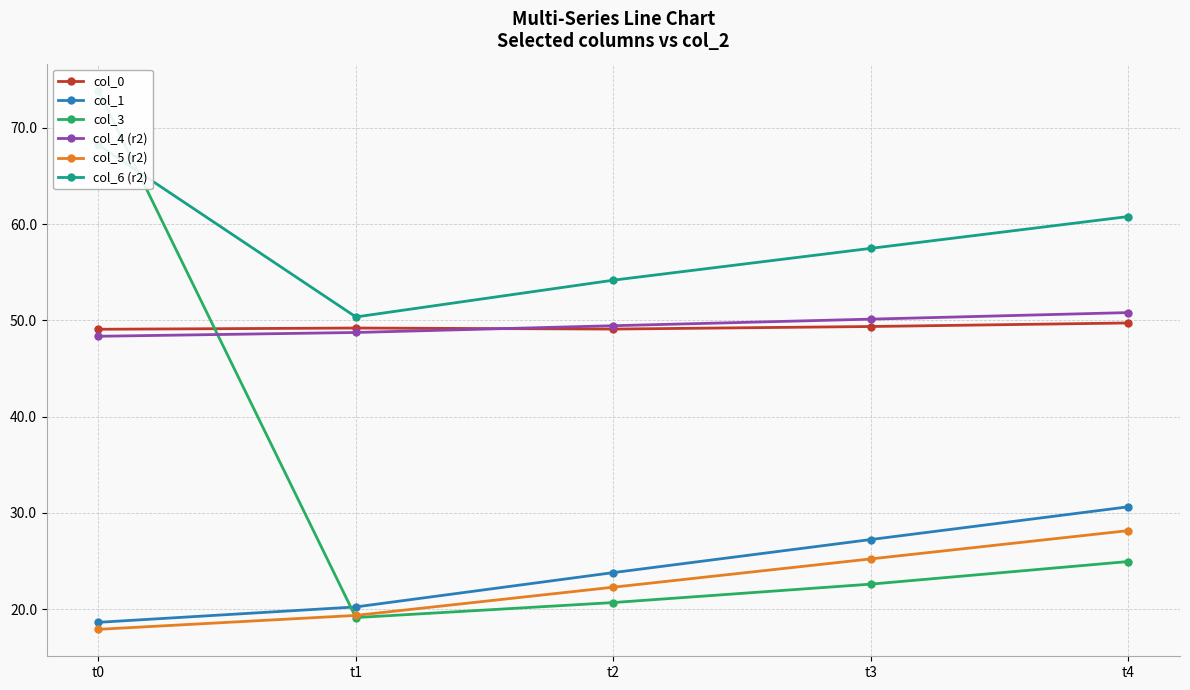

How many distinct data groups are displayed?

6